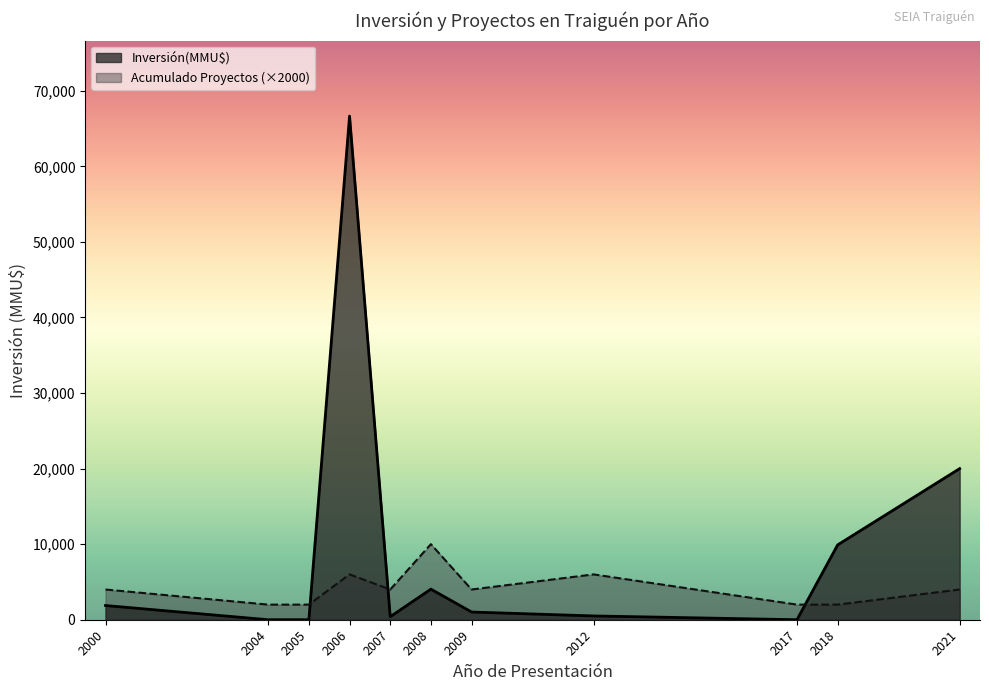

How many lines are shown in the chart?

2